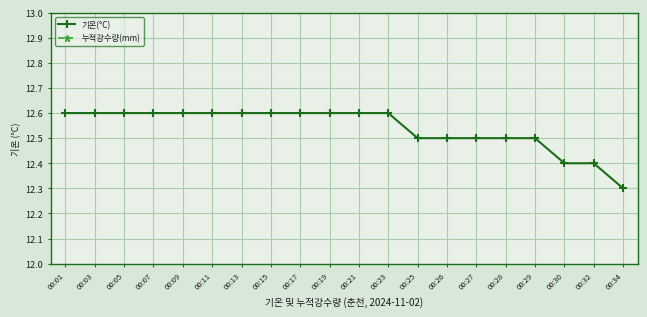

What is the total value across all series at 00:19?

12.6